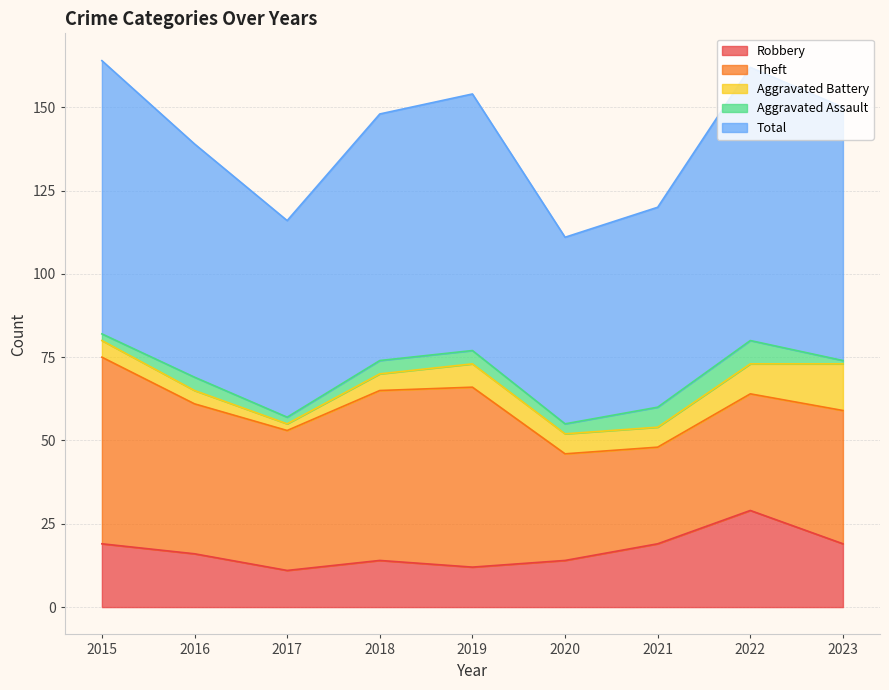

How many Theft values are between 35 and 51?

5